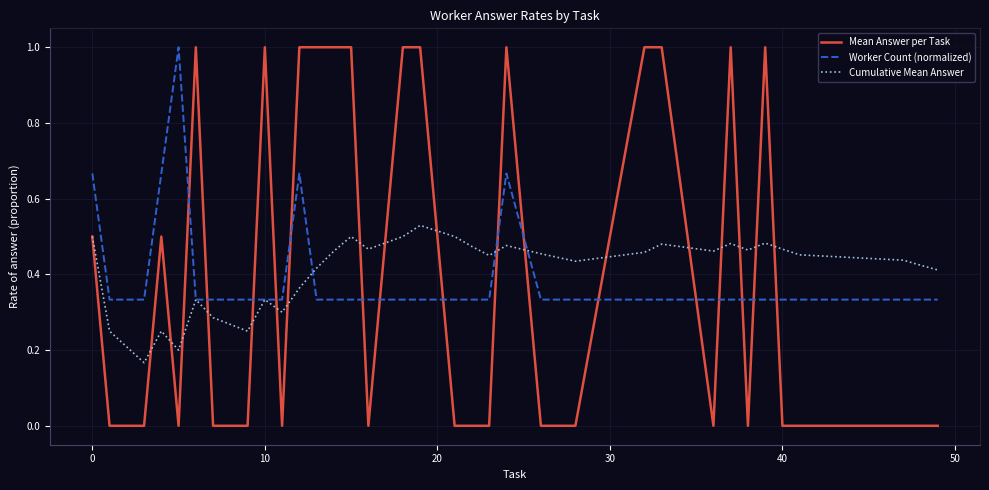

Does the chart have visible grid lines?

Yes